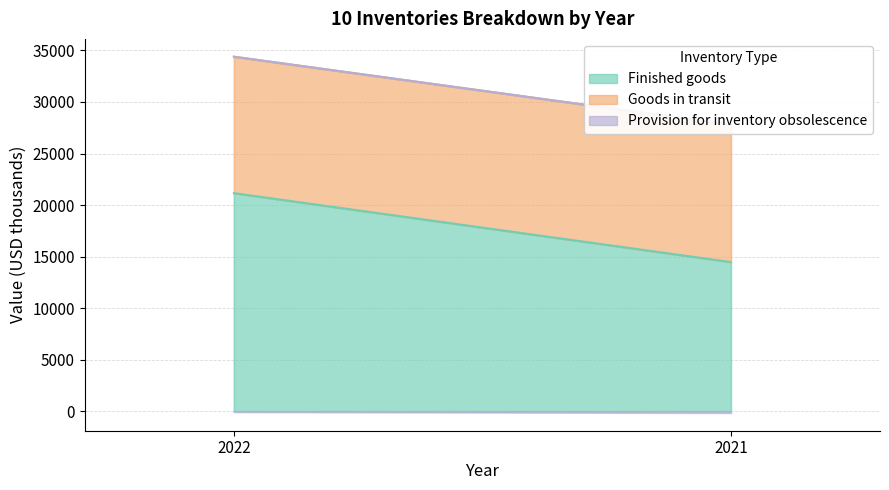

Is the value of Finished goods at 2022 greater than the value of Provision for inventory obsolescence at 2022?

Yes